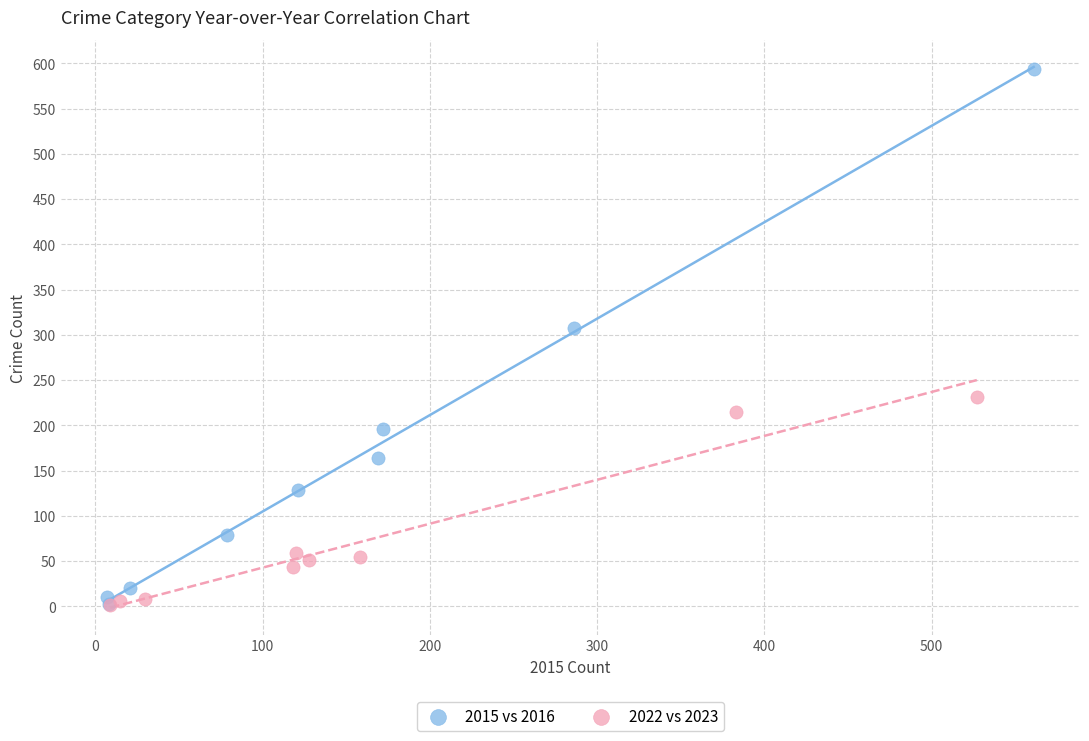

Which series has the largest Y range (max minus min)?

2015 vs 2016